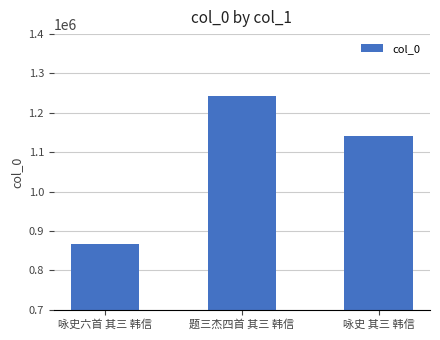

How many values are below 1139889?

1